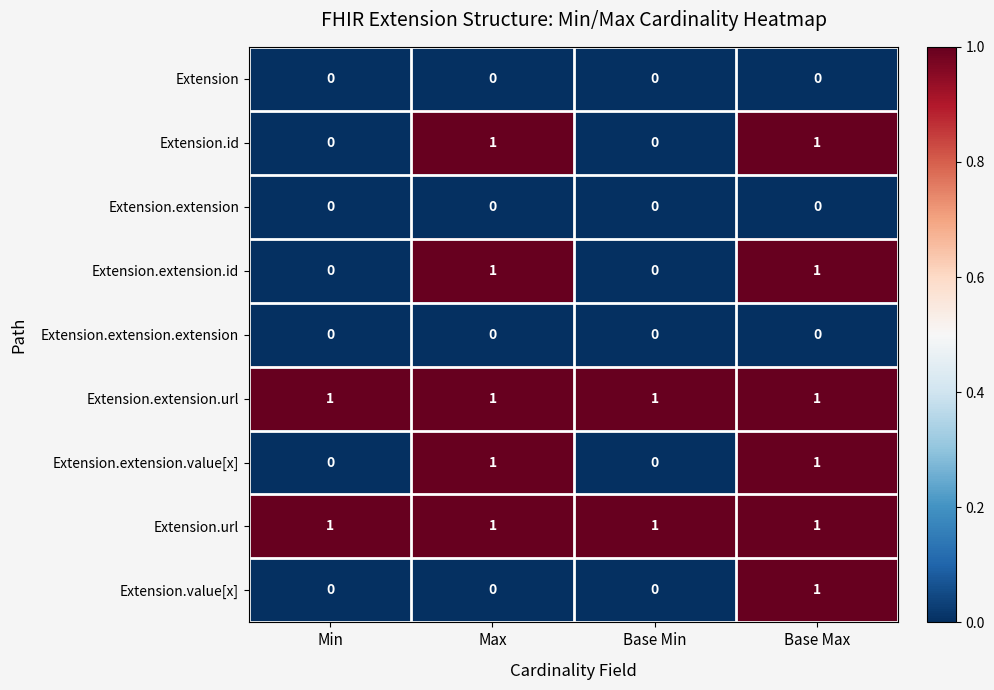

Is it true that Extension.extension.url equals 1 at Min?

True